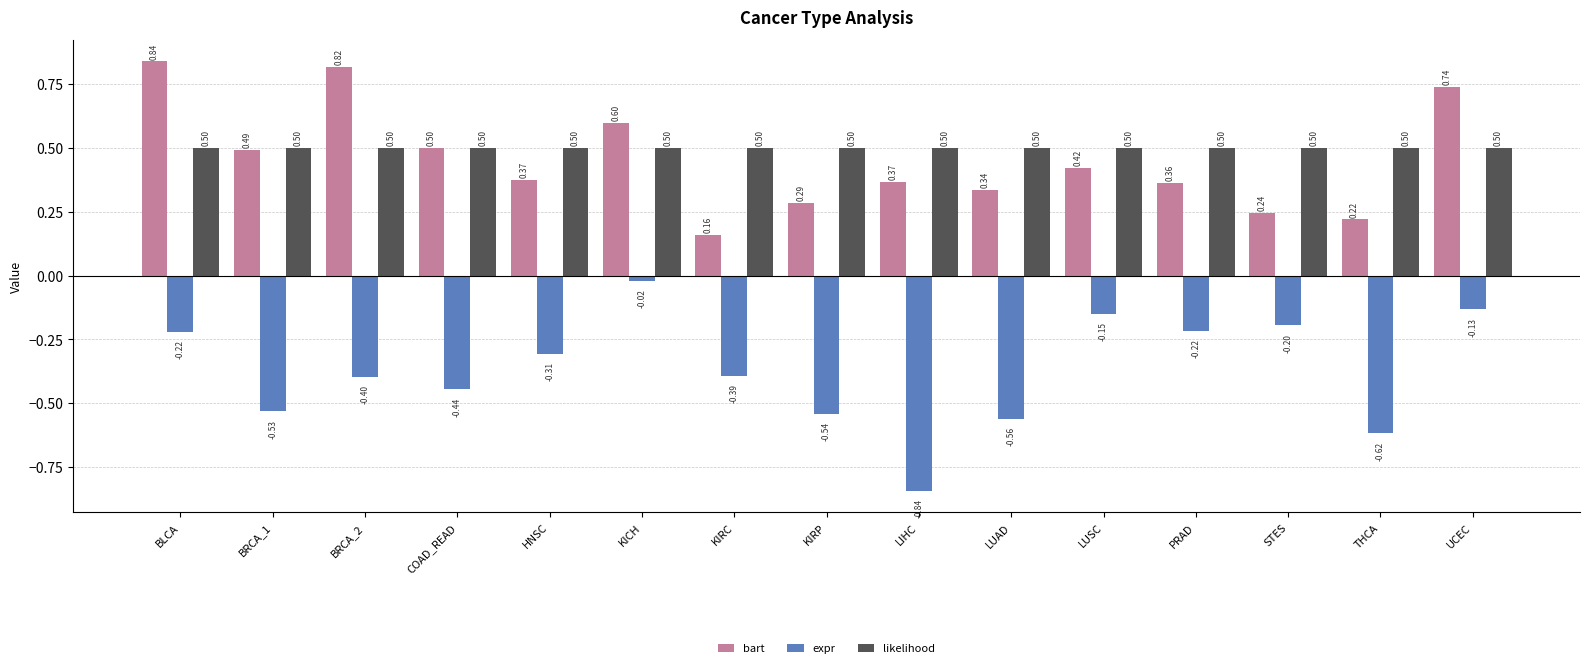

At which category does the chart reach its peak across all series?

BLCA